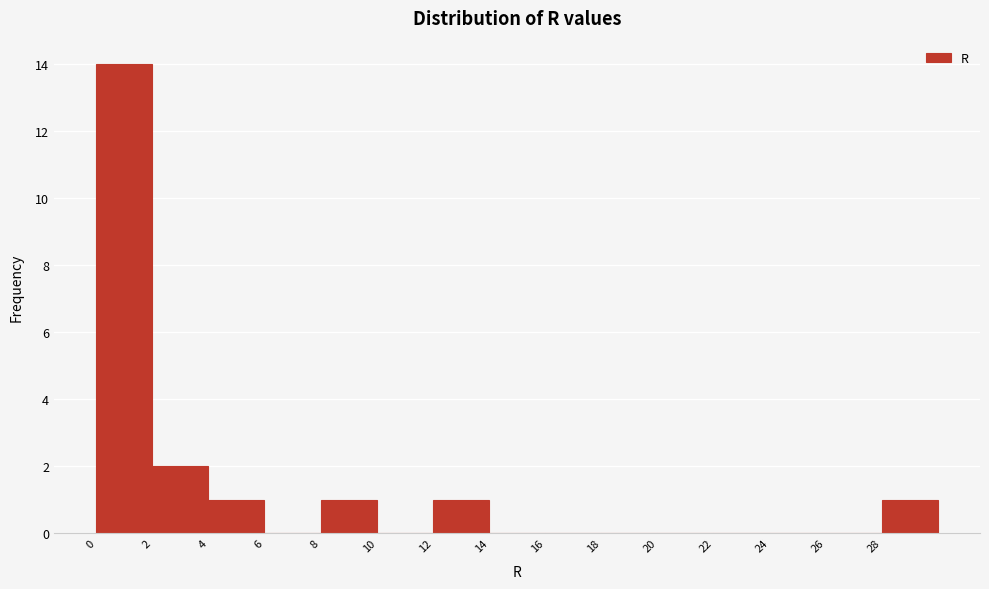

Reading left to right, list every bar in this chart as the range it spans on the x-axis followed by its height. The values are not printed on the chart, so give them approximately, as read against the axis.

0 to 2: 14
2 to 4: 2
4 to 6: 1
6 to 8: 0
8 to 10: 1
10 to 12: 0
12 to 14: 1
14 to 16: 0
16 to 18: 0
18 to 20: 0
20 to 22: 0
22 to 24: 0
24 to 26: 0
26 to 28: 0
28 to 30: 1